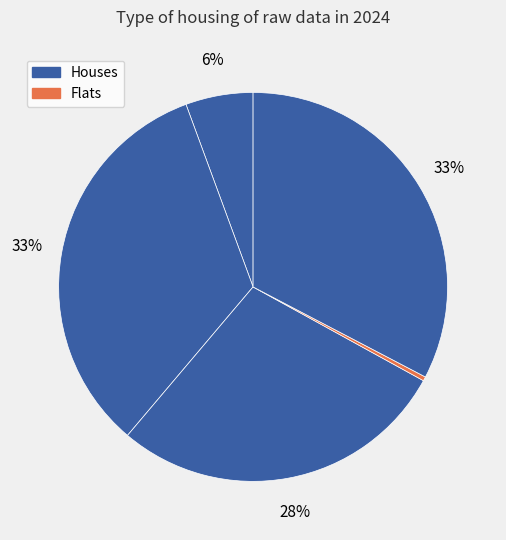

How many slices are in this pie chart?

5